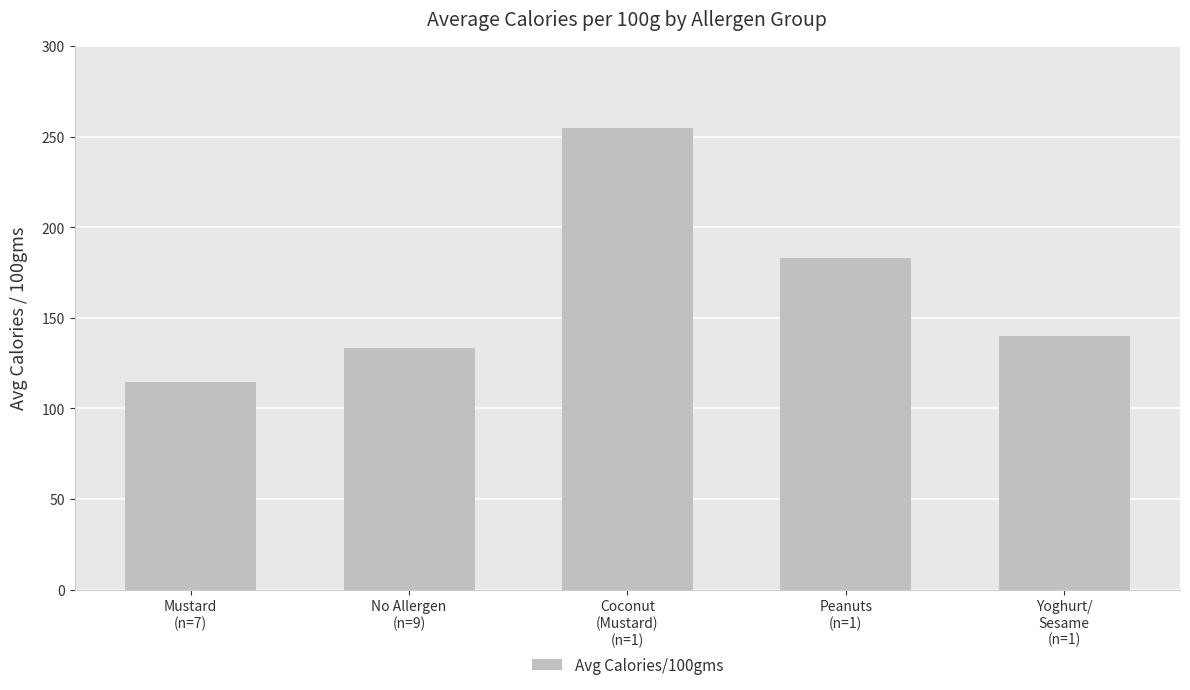

Where does the data first go above 140?

Coconut
(Mustard)
(n=1)